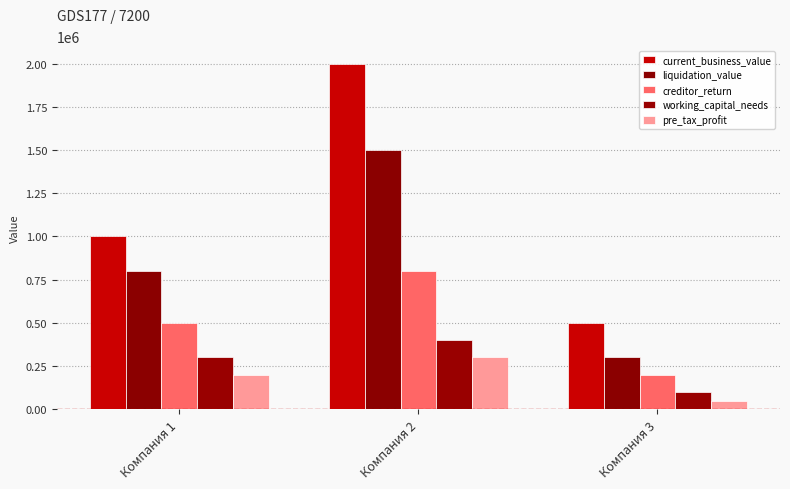

What is the highest value of the creditor_return series?

800000